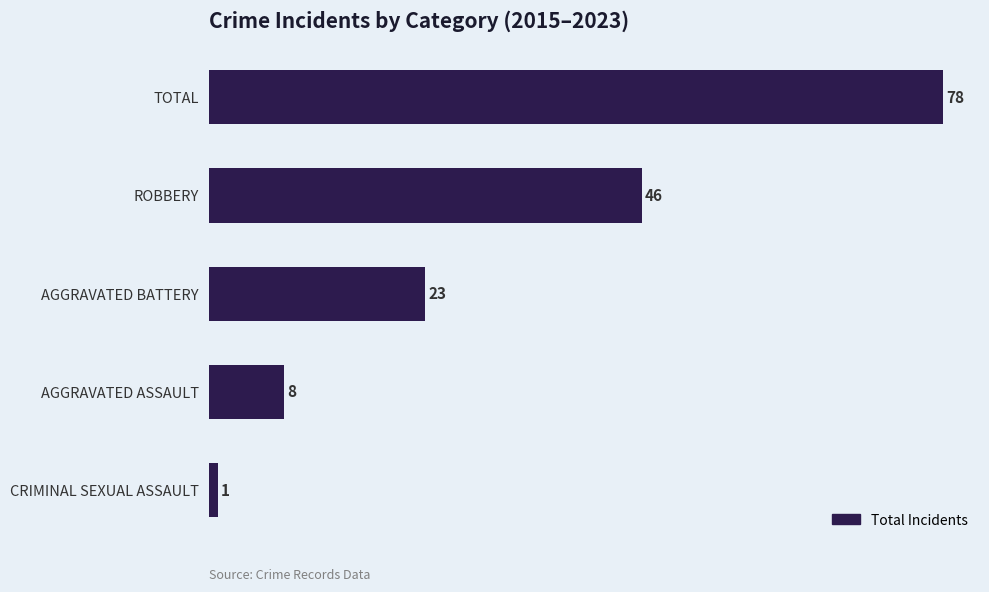

What is the greatest value displayed?

78